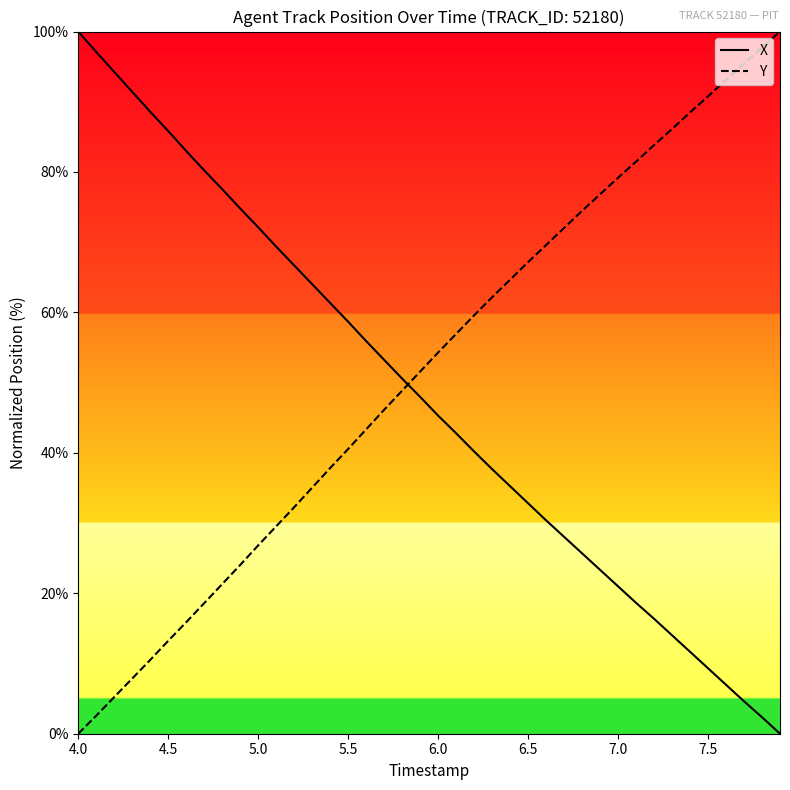

True or false: X and Y cross at least once.

True